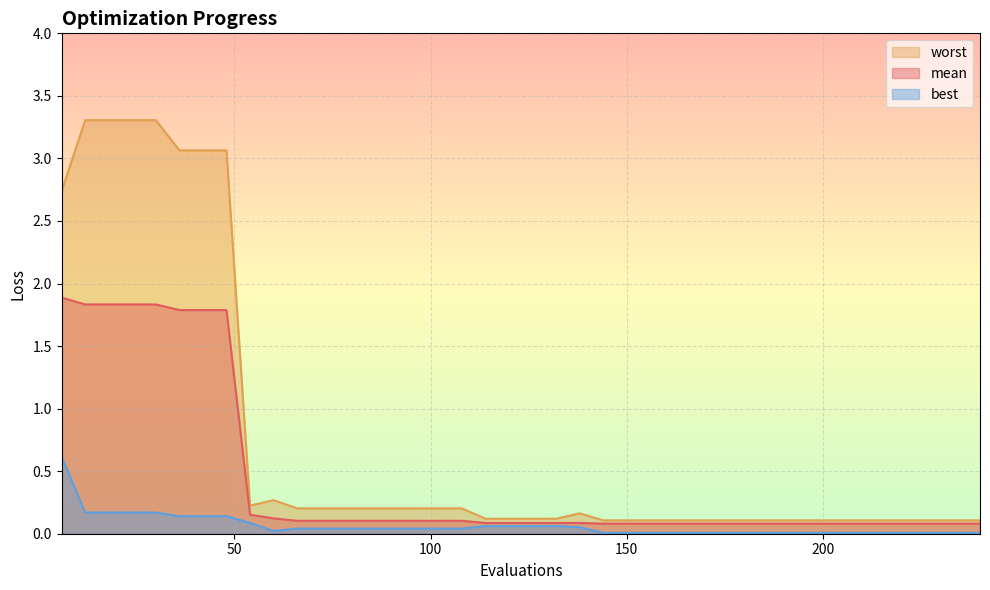

What is the average value of the best series?

0.1